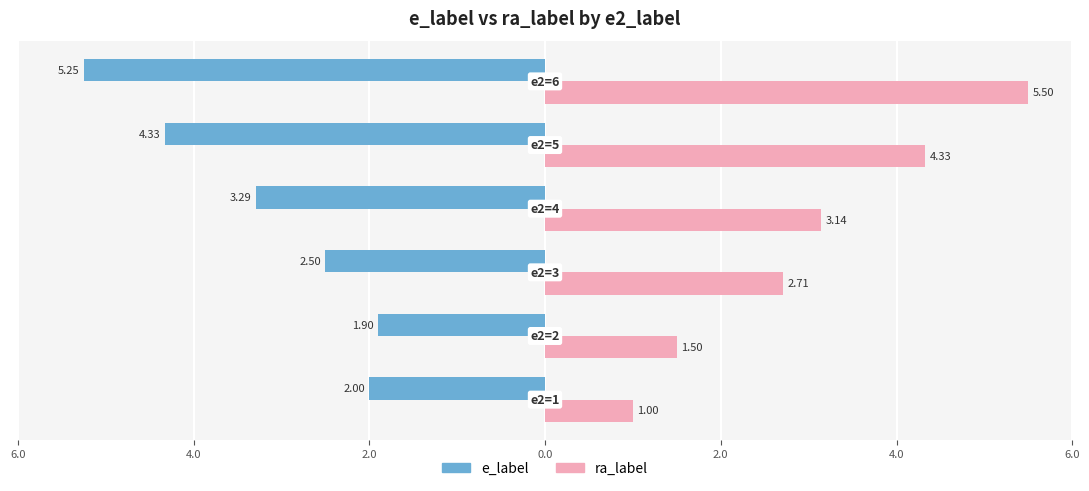

What are all the series names shown in the legend?

e_label, ra_label